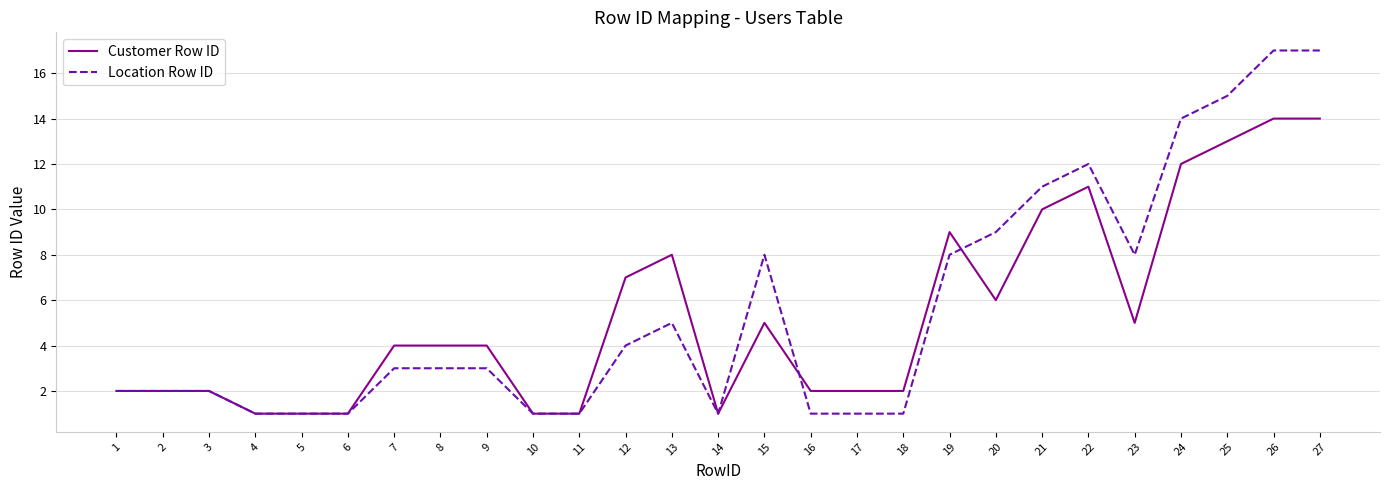

What is the difference between the second highest and second lowest values in the Location Row ID series?

16